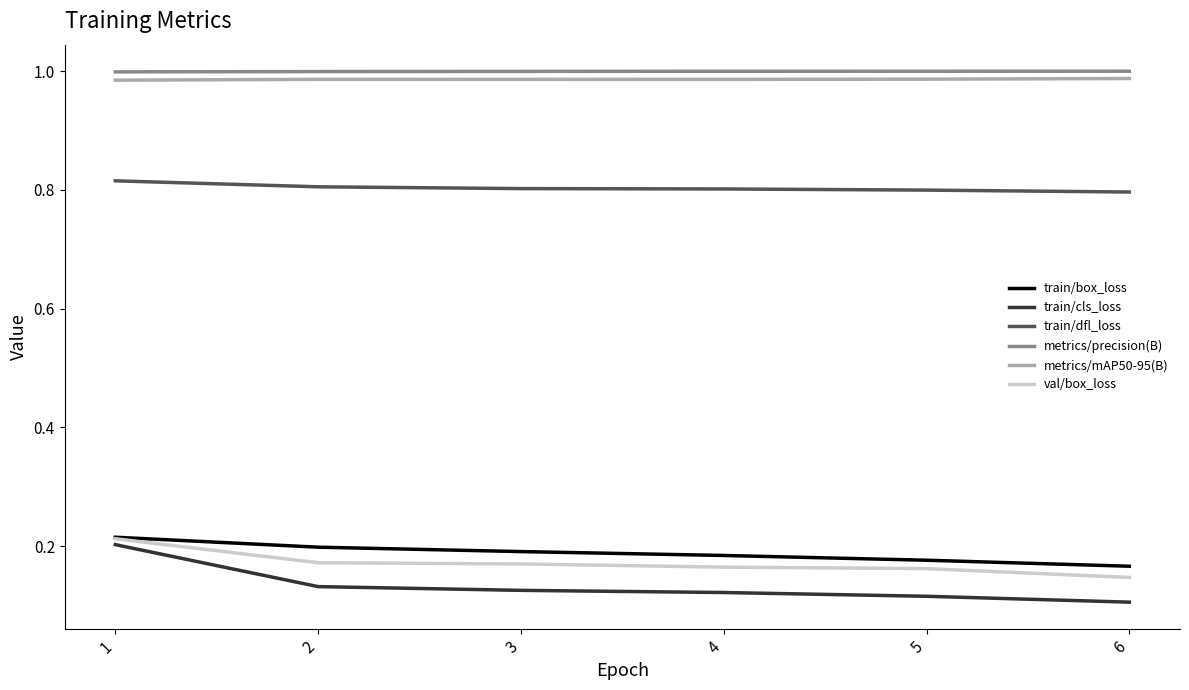

Is this an area chart (filled region under the line)?

No